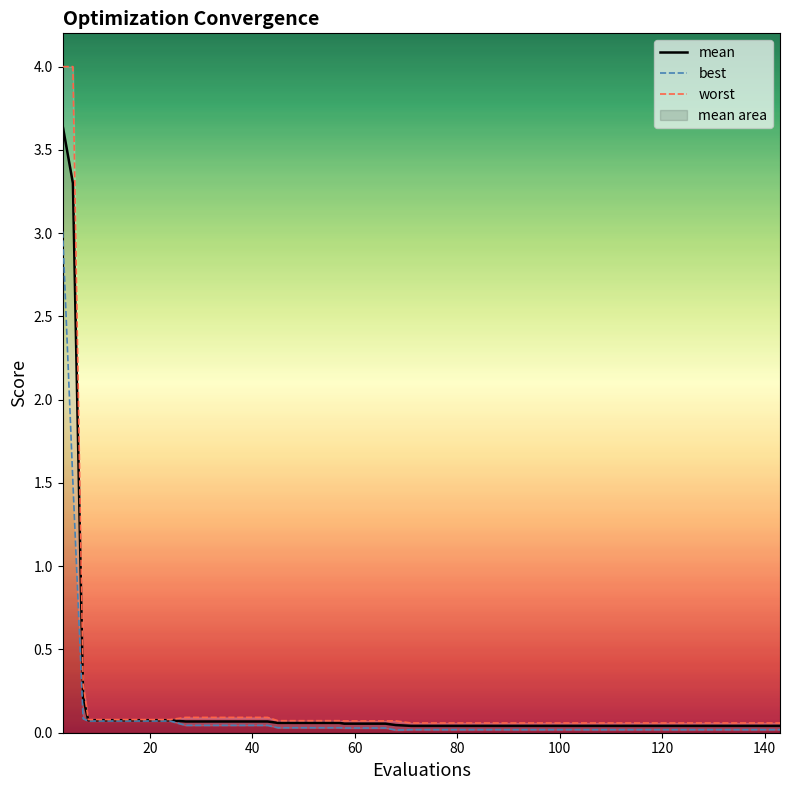

How many lines are shown in the chart?

3